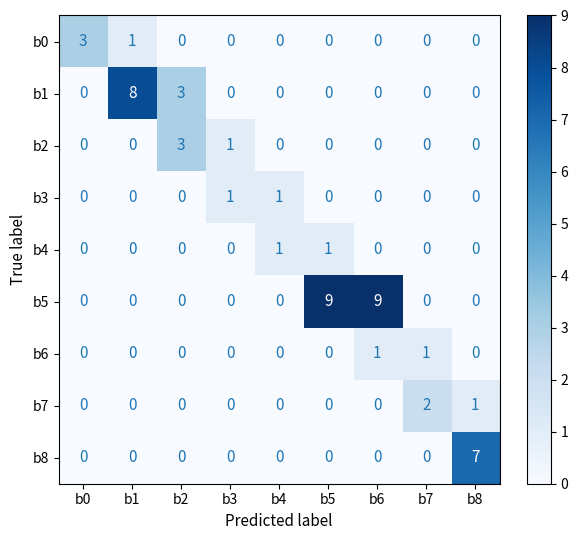

Which series has the largest total across all categories?

b5